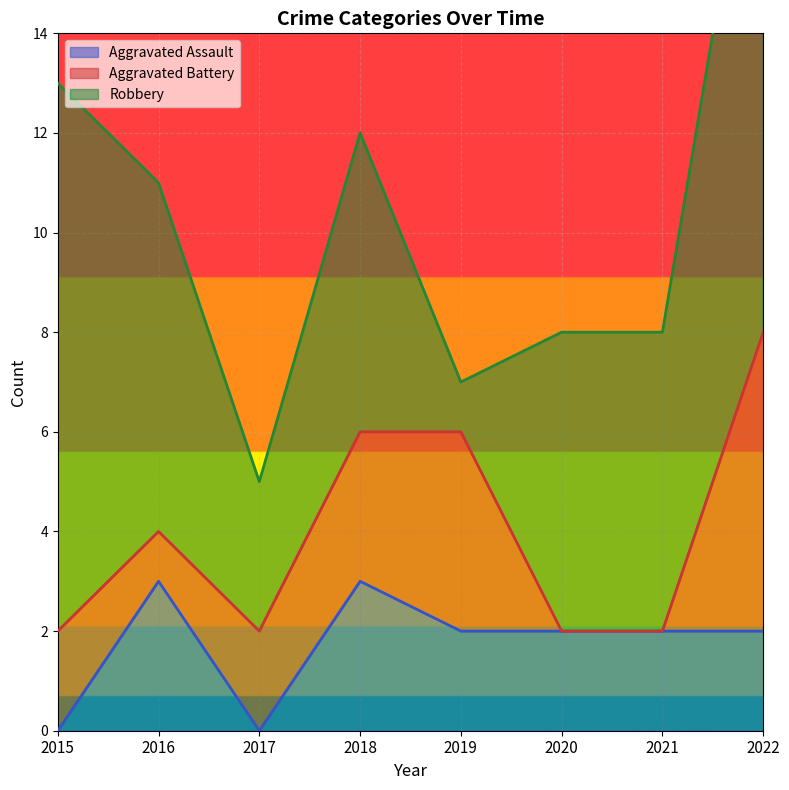

What are all the series names shown in the legend?

Aggravated Assault, Aggravated Battery, Robbery